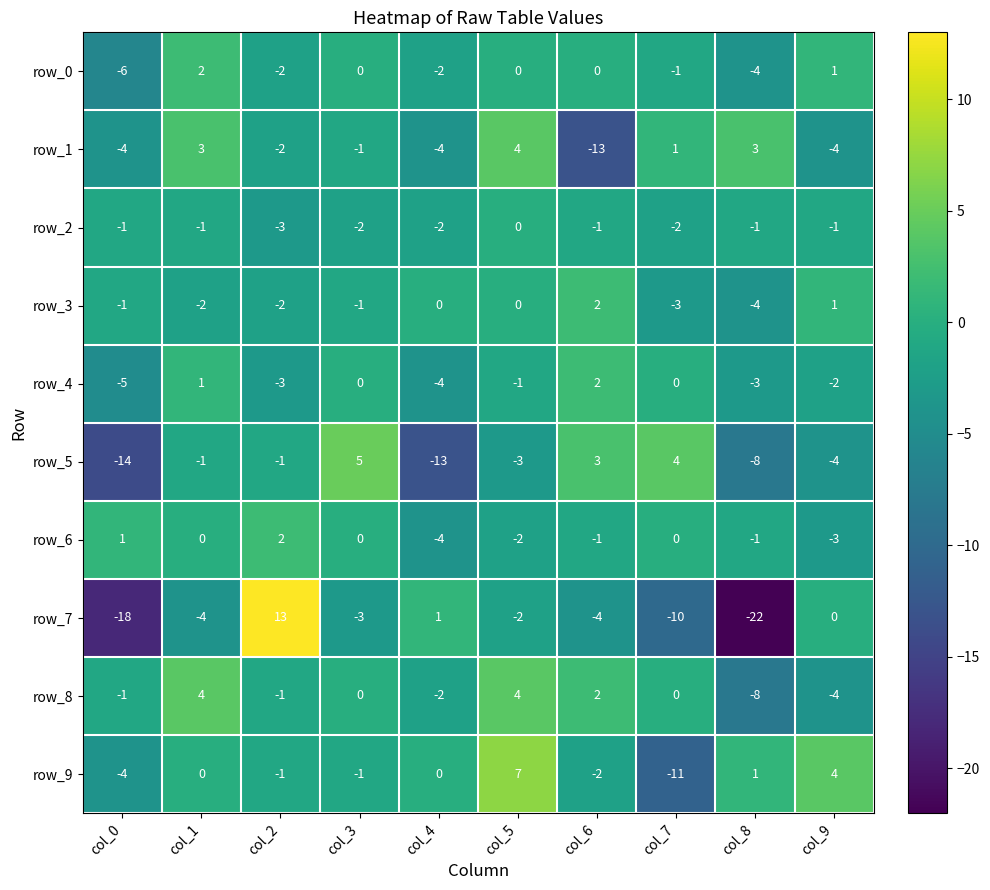

Reading right to left, transcribe all the data shown in this chart.

row_0: 1	-4	-1	0	0	-2	0	-2	2	-6
row_1: -4	3	1	-13	4	-4	-1	-2	3	-4
row_2: -1	-1	-2	-1	0	-2	-2	-3	-1	-1
row_3: 1	-4	-3	2	0	0	-1	-2	-2	-1
row_4: -2	-3	0	2	-1	-4	0	-3	1	-5
row_5: -4	-8	4	3	-3	-13	5	-1	-1	-14
row_6: -3	-1	0	-1	-2	-4	0	2	0	1
row_7: 0	-22	-10	-4	-2	1	-3	13	-4	-18
row_8: -4	-8	0	2	4	-2	0	-1	4	-1
row_9: 4	1	-11	-2	7	0	-1	-1	0	-4